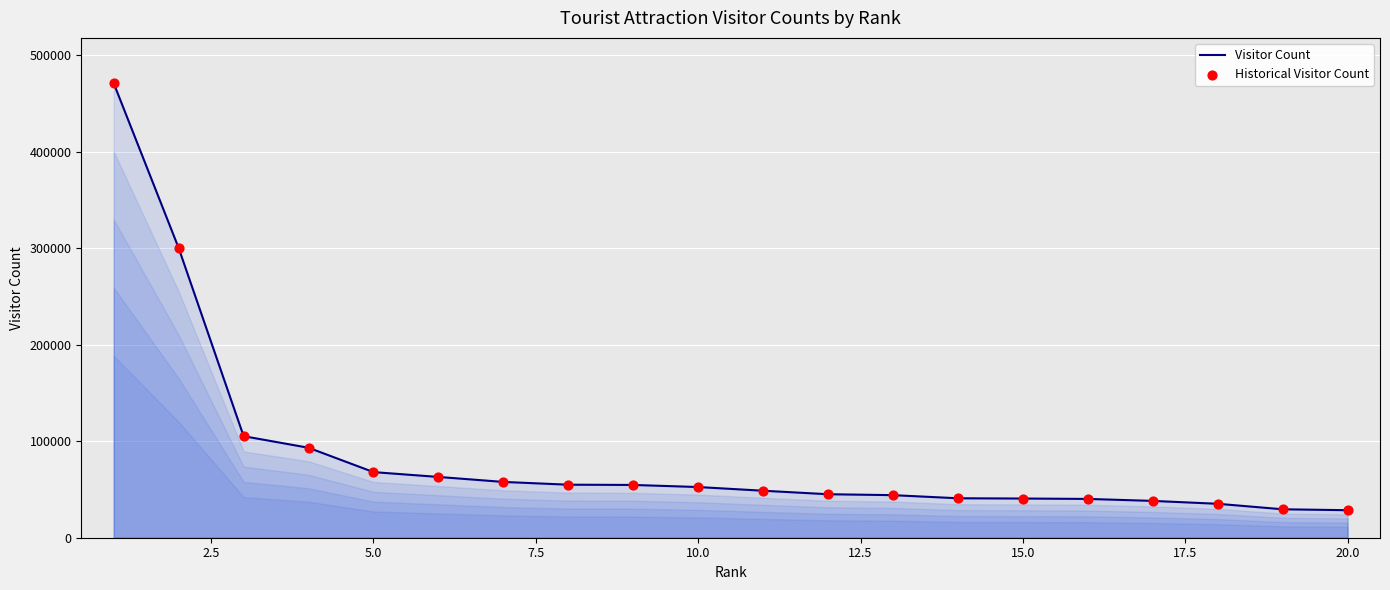

What is the difference between the maximum and minimum values?

442189